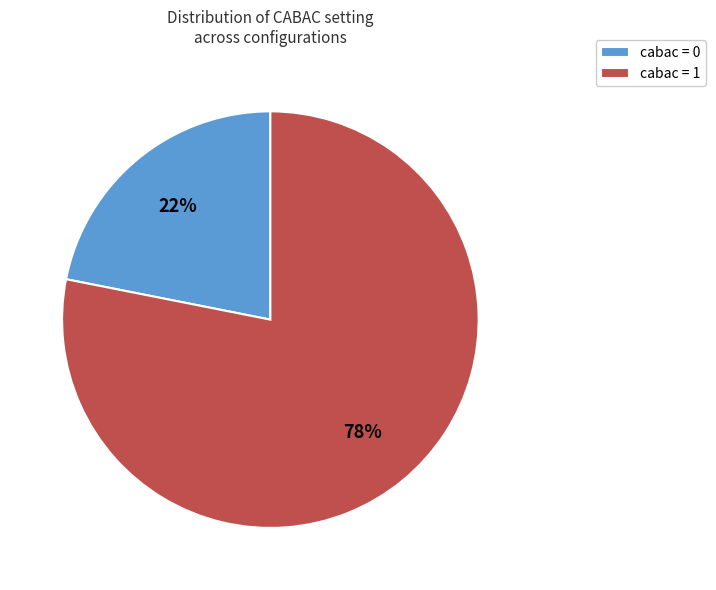

Is cabac = 0 the majority of the pie?

No